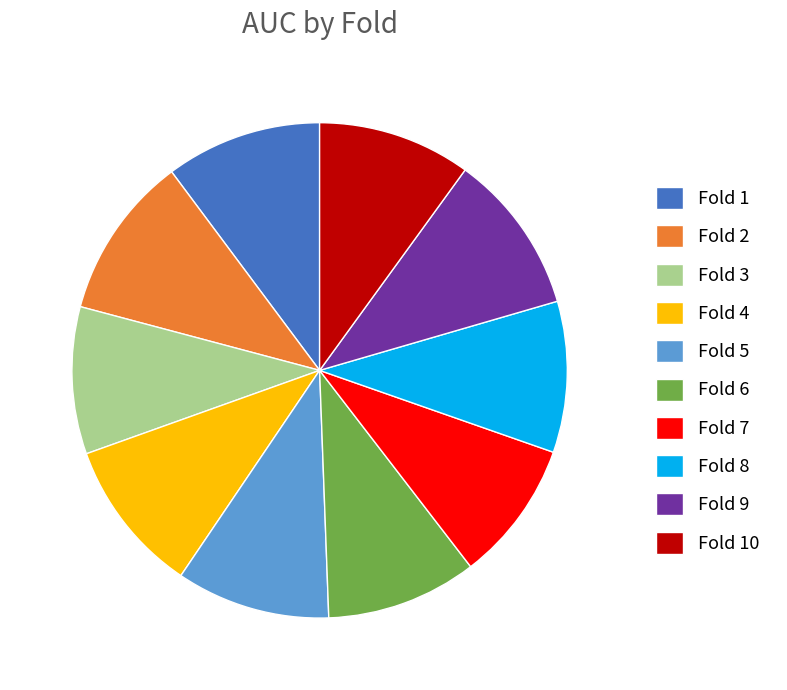

Is it true that Fold 1 is 10% of the pie?

True